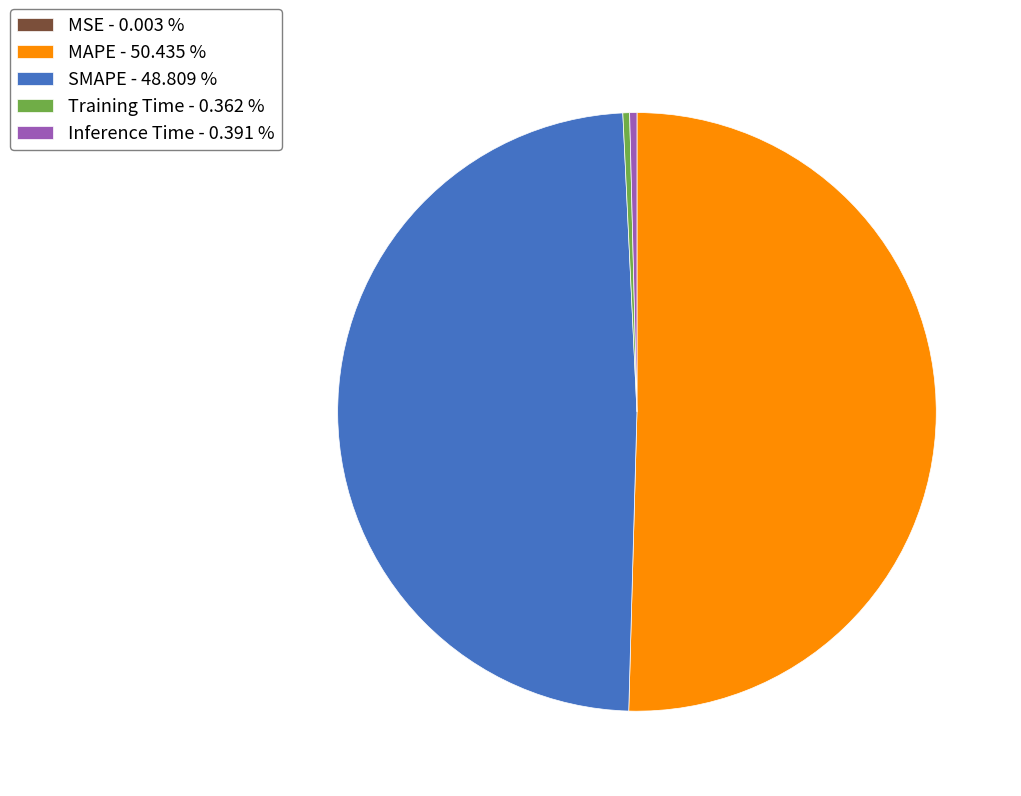

Does any single category account for the majority?

Yes